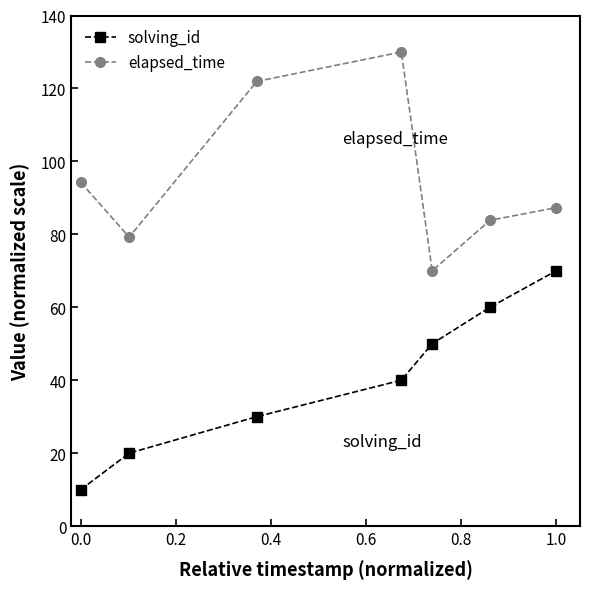

True or false: elapsed_time and solving_id cross at least once.

False